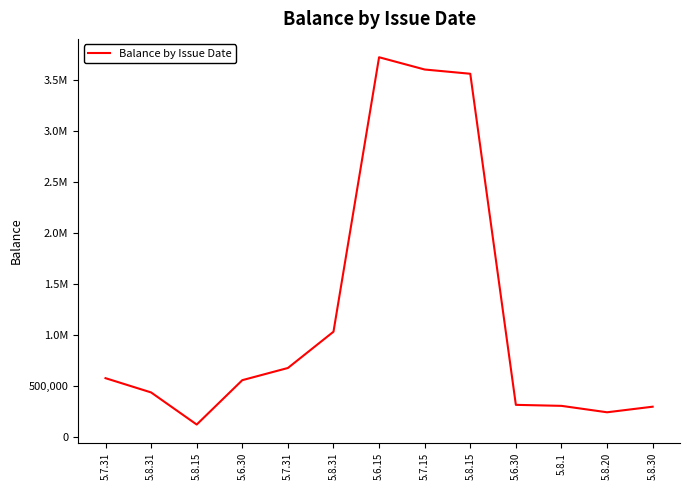

How many points are lower than both their immediate neighbors (excluding endpoints)?

2